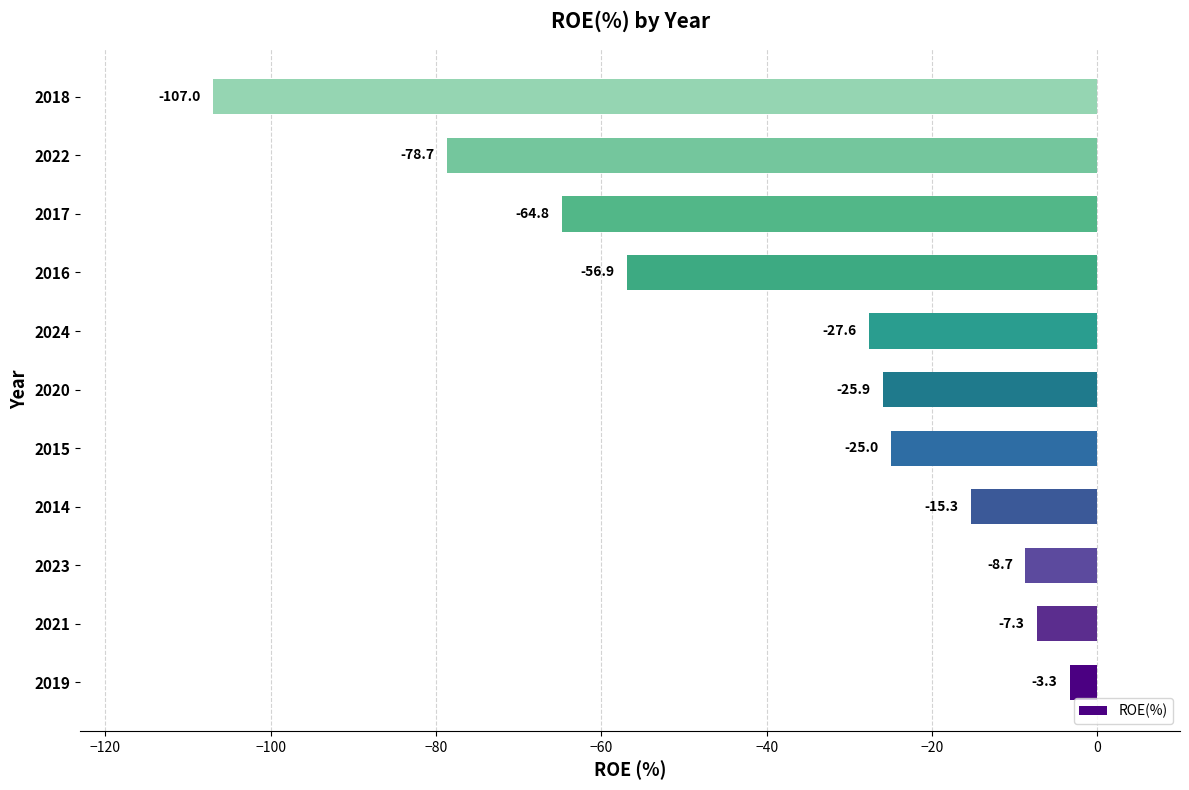

What is the smallest value displayed?

-107.0